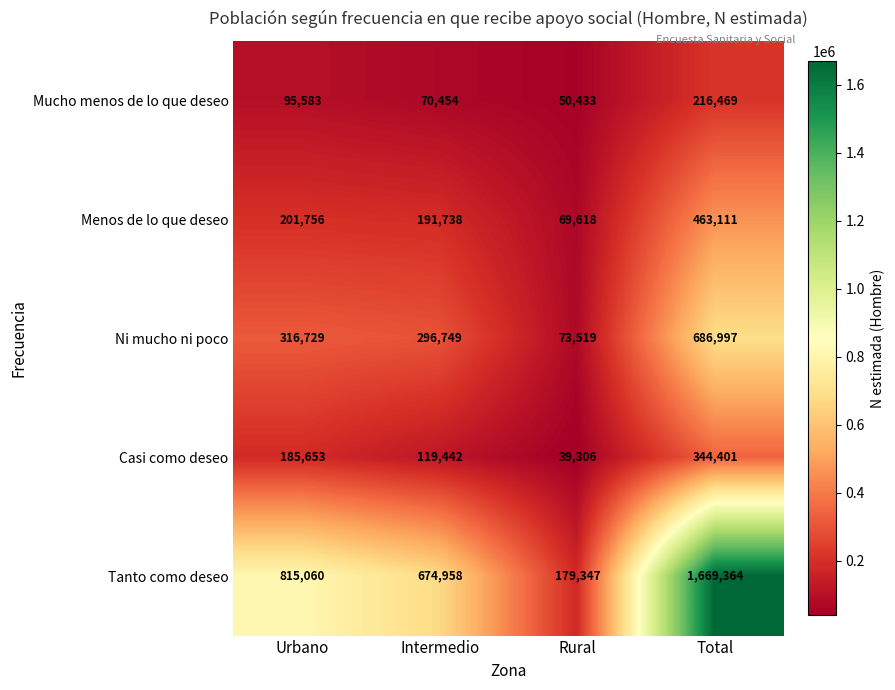

Rank the series at Rural from highest to lowest value.

Tanto como deseo, Ni mucho ni poco, Menos de lo que deseo, Mucho menos de lo que deseo, Casi como deseo